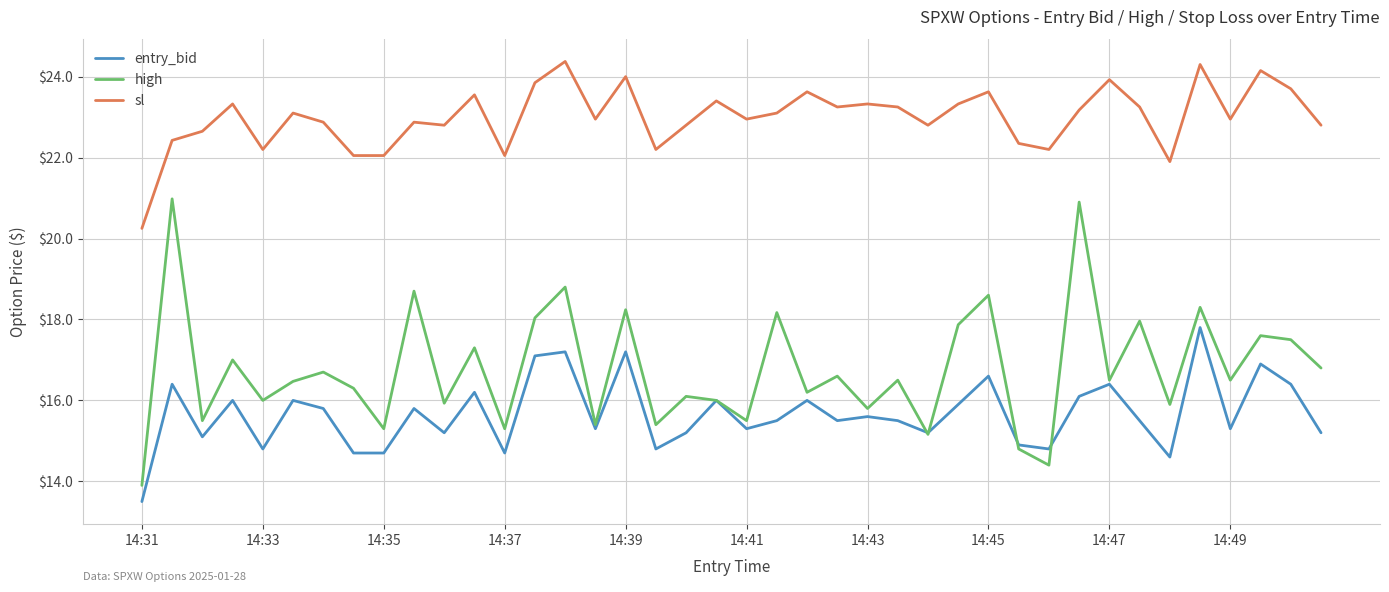

True or false: entry_bid and sl cross at least once.

False